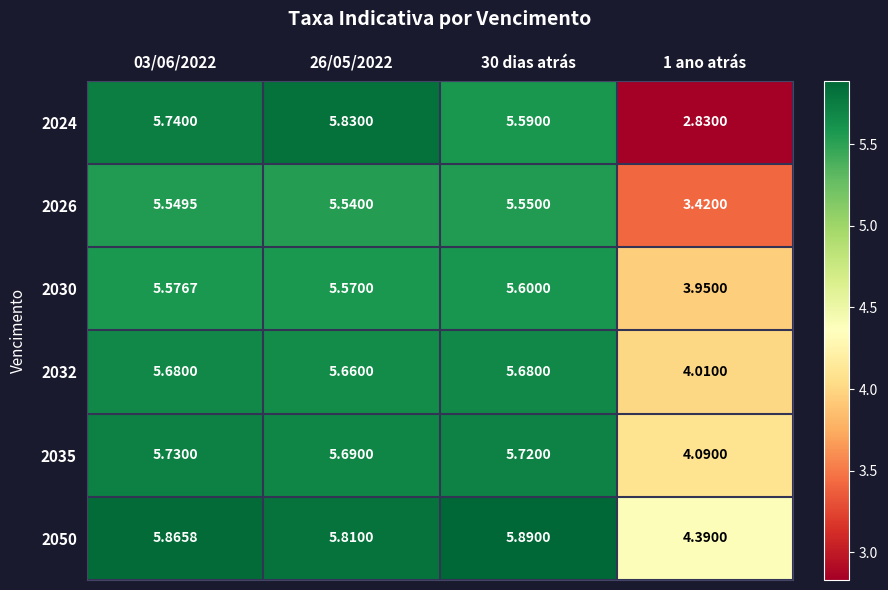

Is the value of 2050 at 30 dias atrás greater than the value of 2030 at 1 ano atrás?

Yes